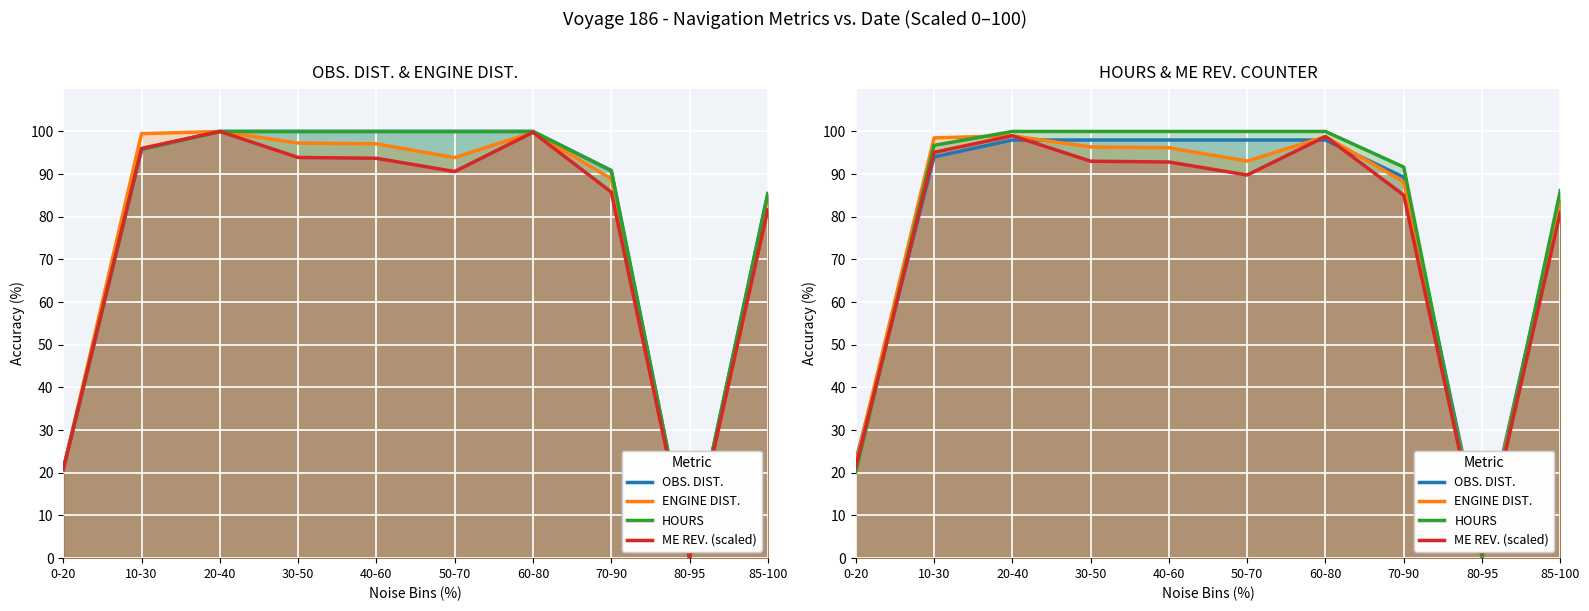

What are all the series names shown in the legend?

OBS. DIST., ENGINE DIST., HOURS, ME REV. (scaled)